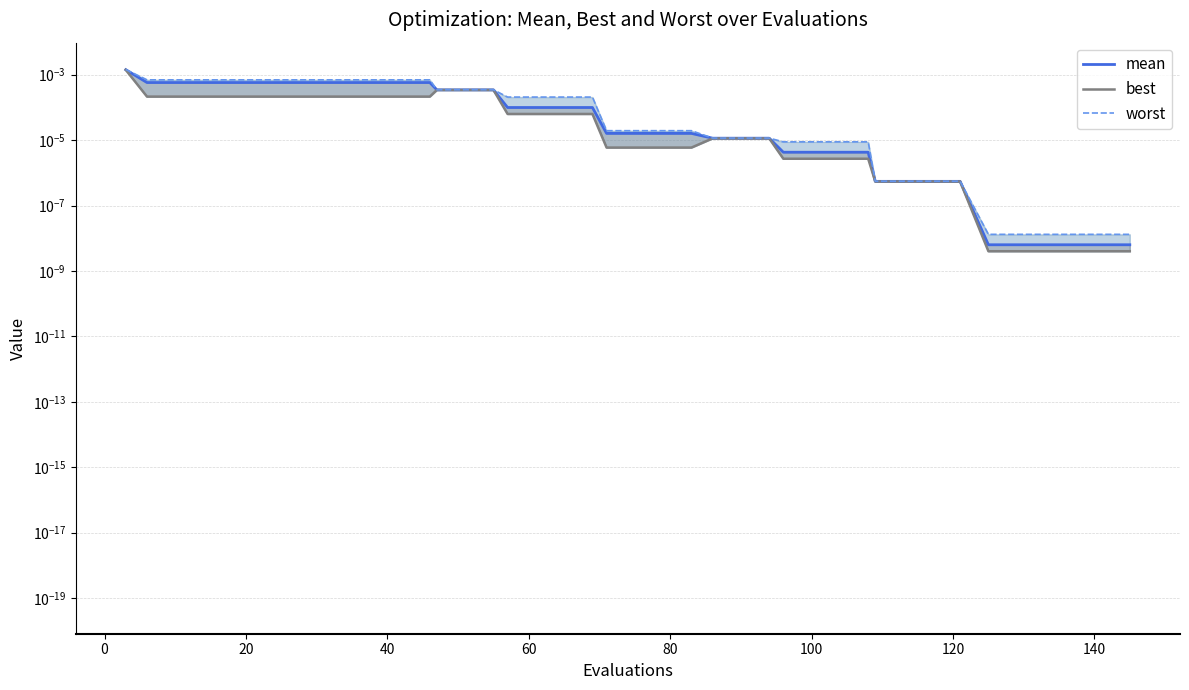

True or false: worst and mean intersect in this chart.

False